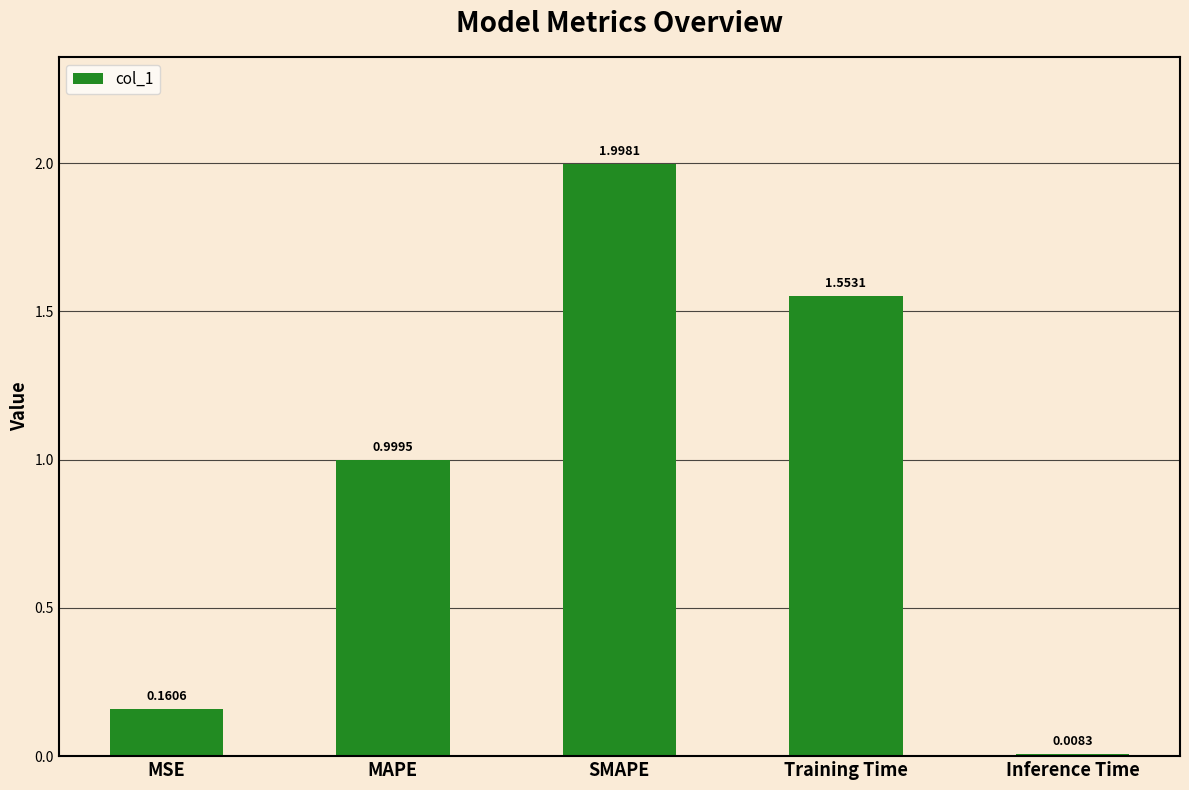

What is the sum of the values at MAPE and Training Time?

2.6